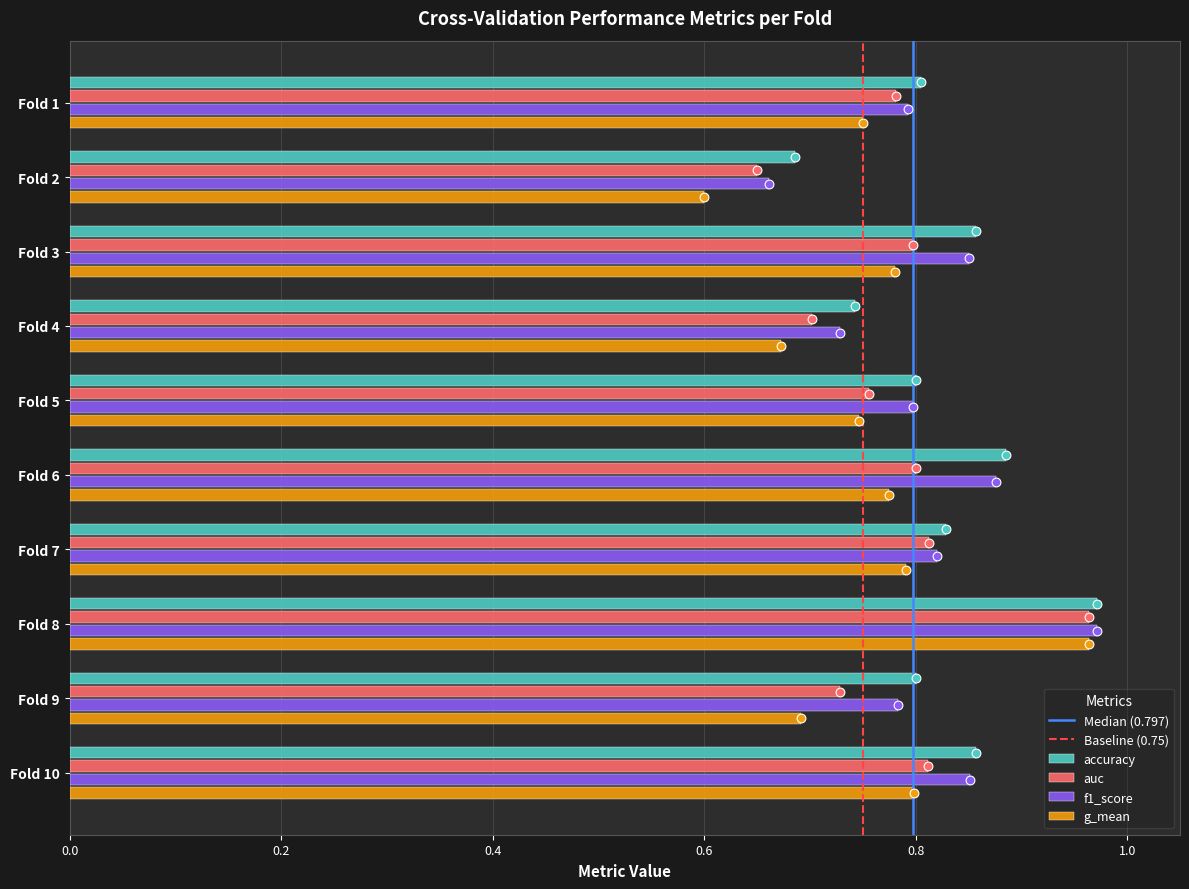

What are all the series names shown in the legend?

accuracy, auc, f1_score, g_mean